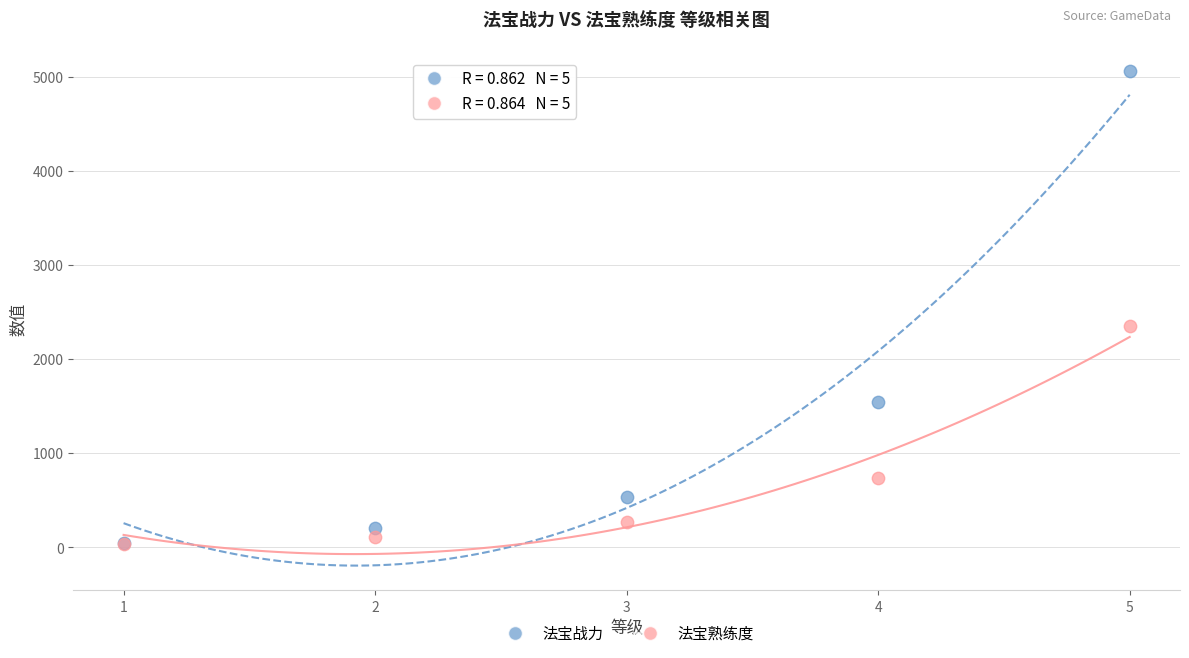

Across all series, what Y value is closest to 2547?

2350.0